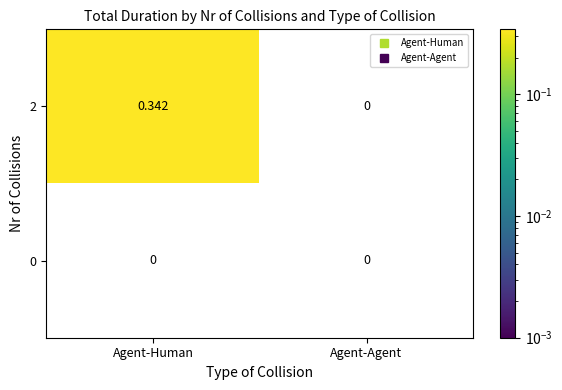

At which category is the sum across all series the highest?

Agent-Human